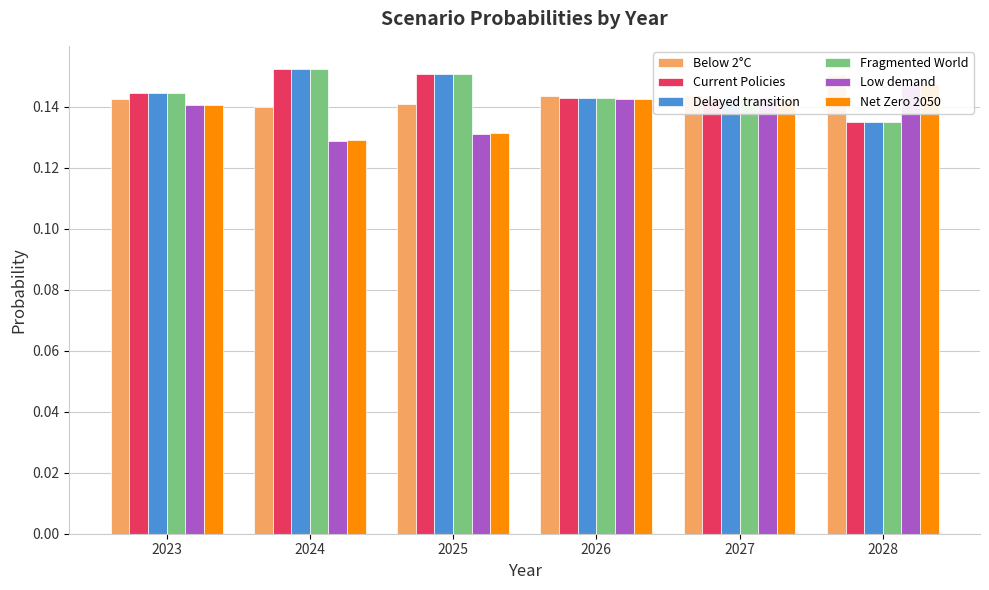

Which series has the largest total across all categories?

Fragmented World